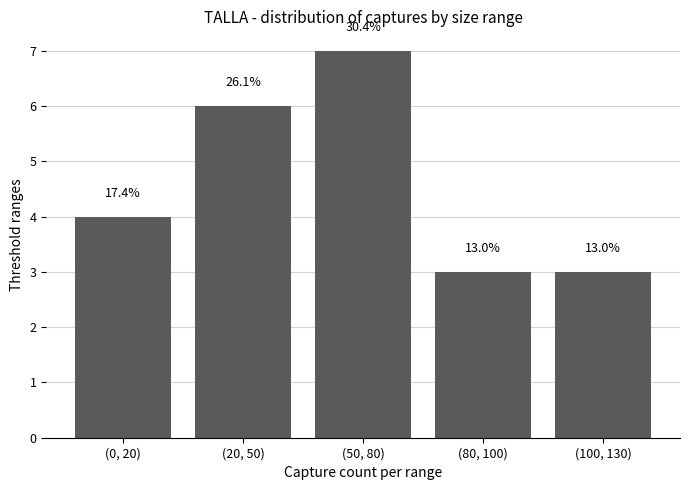

Are the bars horizontal?

No